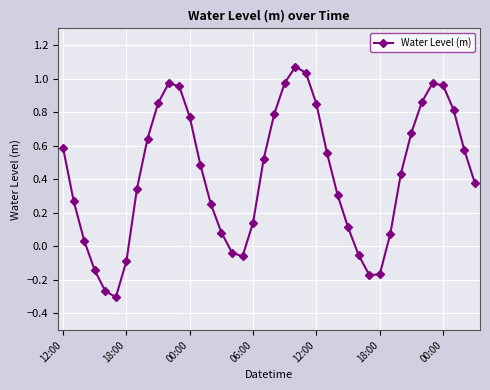

What is the difference between the maximum and minimum values?

1.4